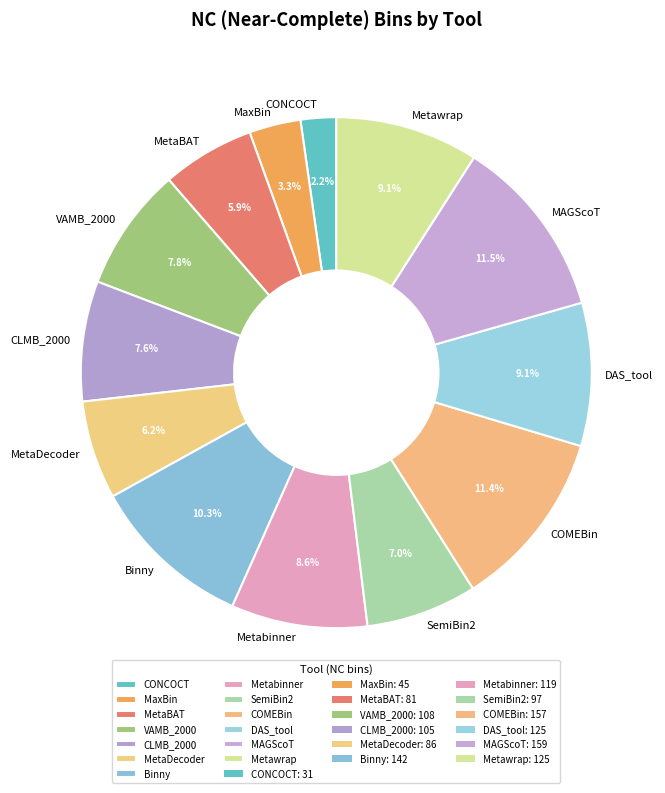

What is the ratio of the value at Binny to the value at CLMB_2000?

1.4